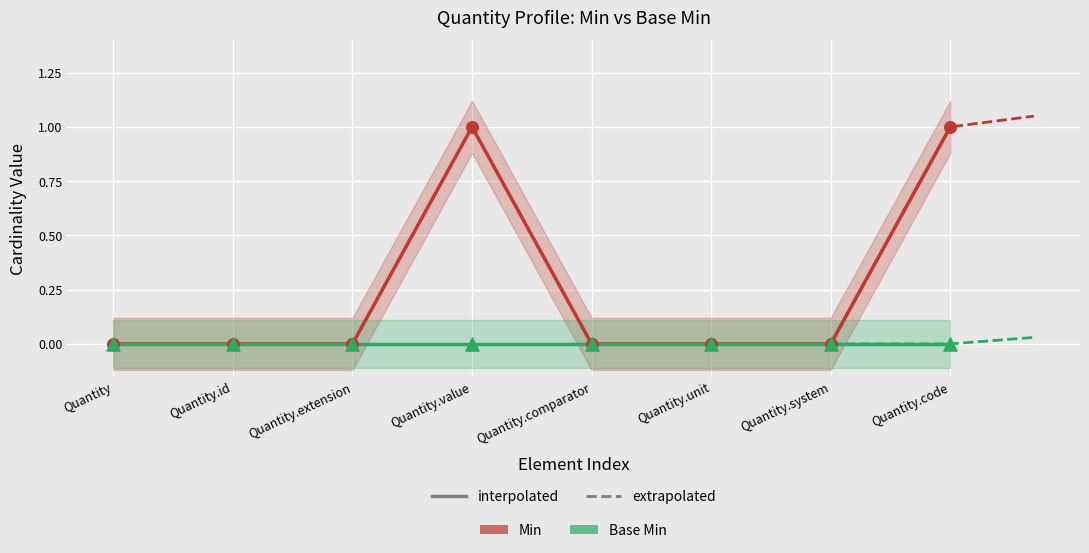

Which has a higher value, Quantity.extension or Quantity?

Quantity.extension